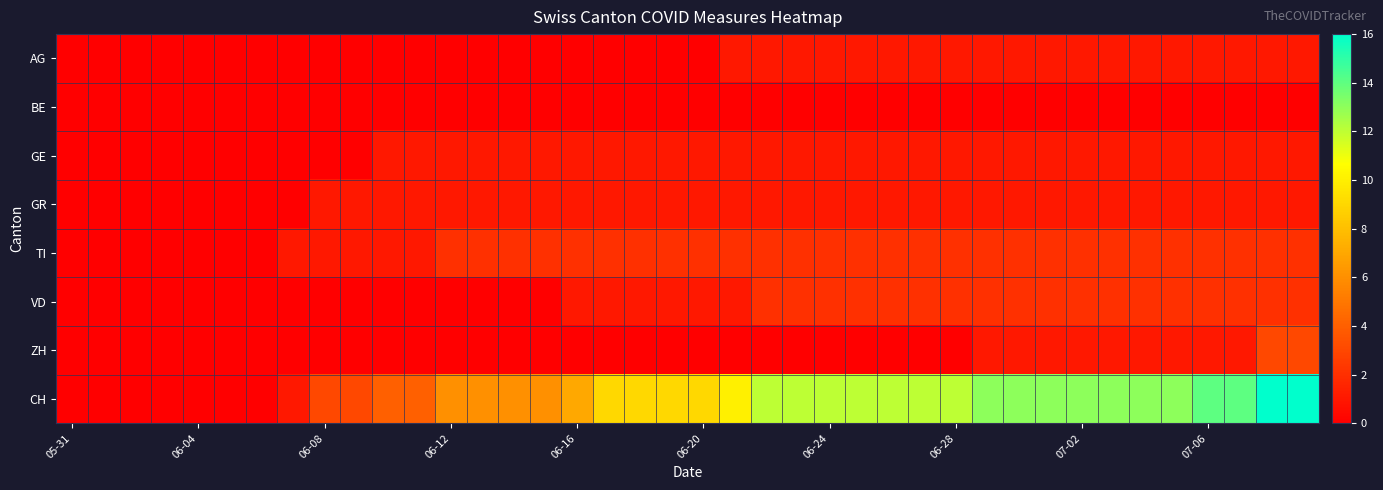

How many distinct data groups are displayed?

8